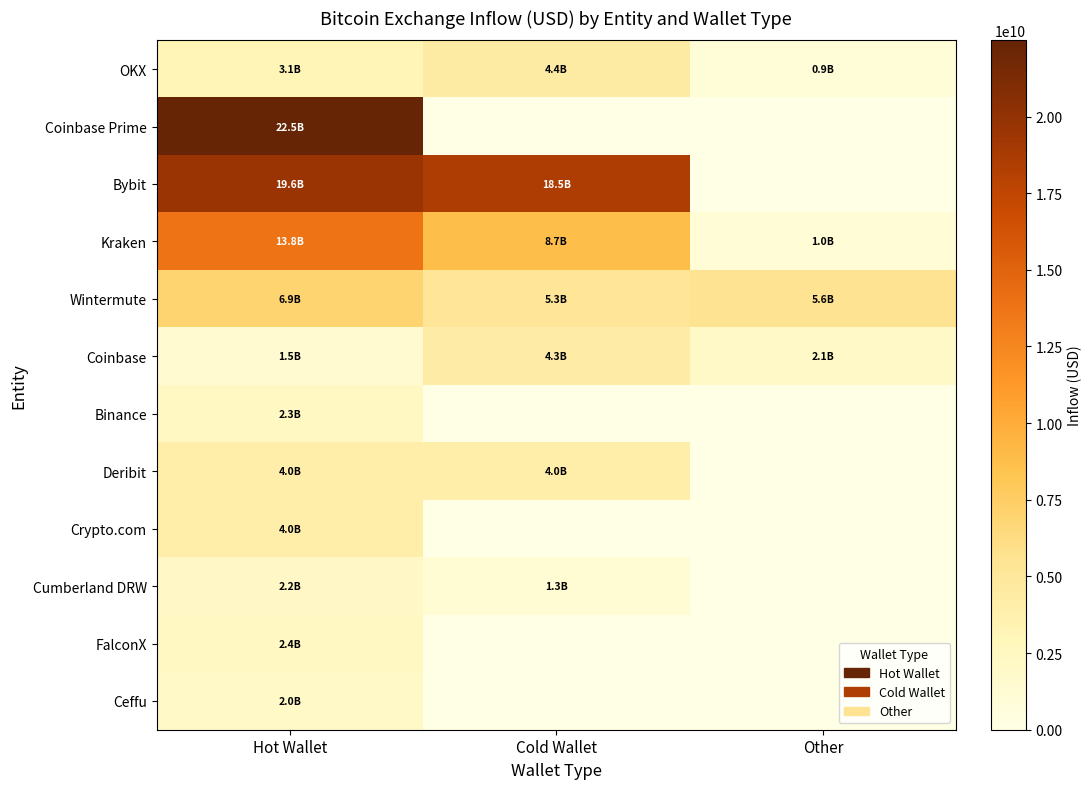

At which category is the sum across all series the highest?

Hot Wallet